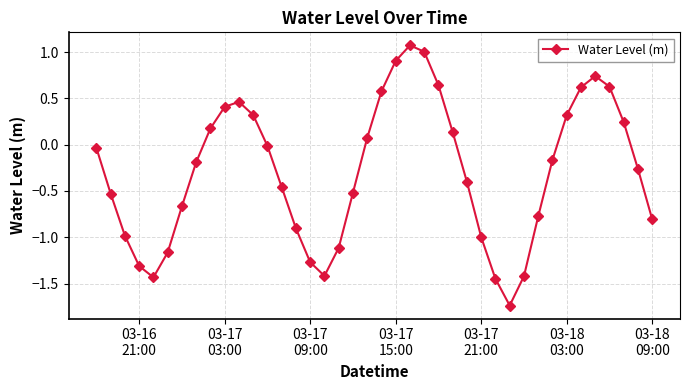

What is the greatest value displayed?

1.1